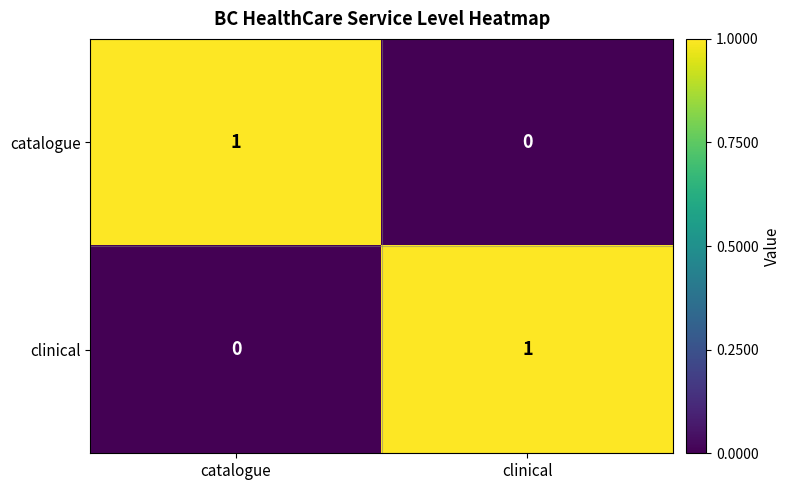

At which label is catalogue closest to 0?

clinical